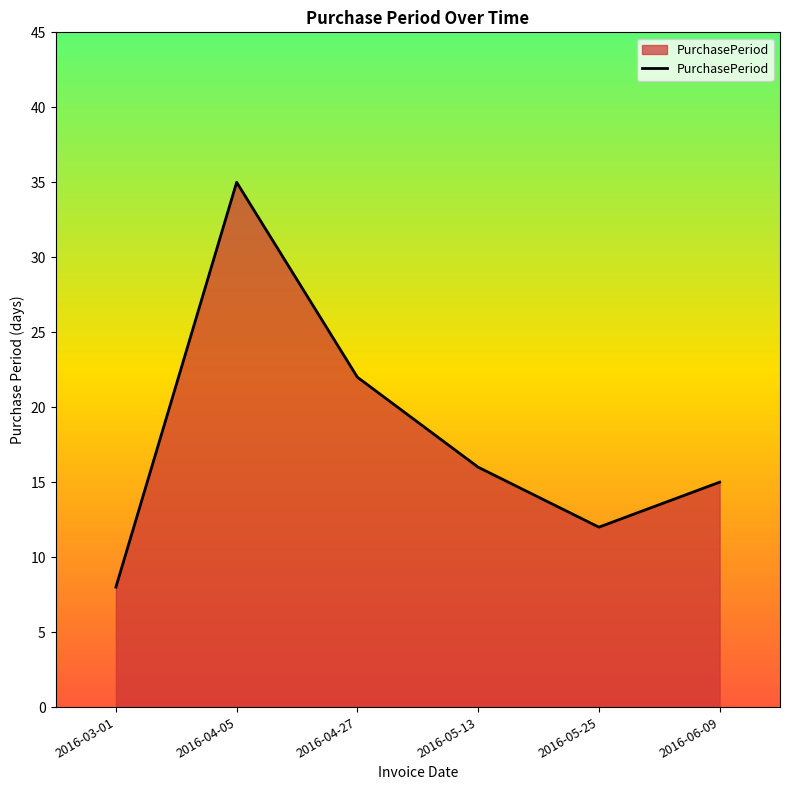

Where does the data first go above 16?

2016-04-05